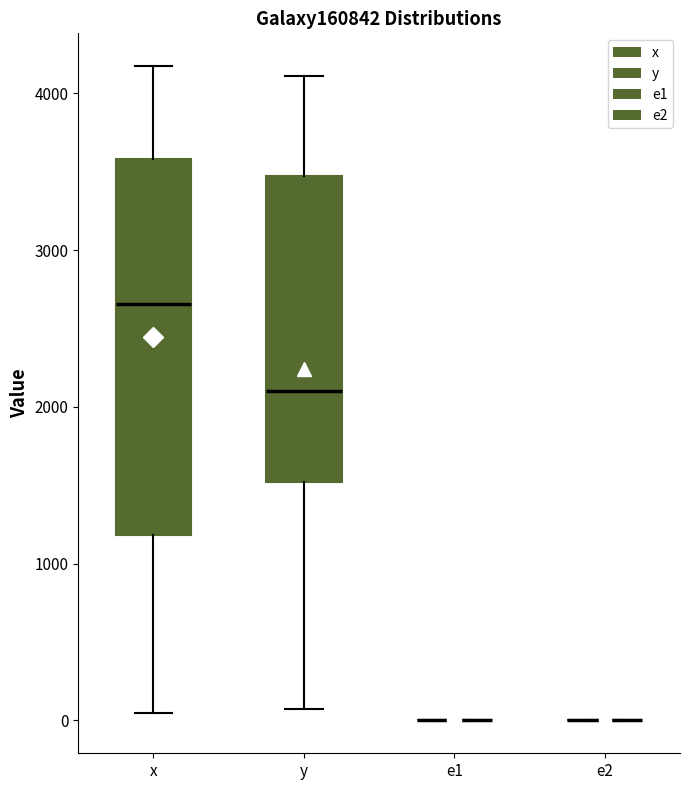

Reading left to right, transcribe this box plot: for each box, give where its median line is, the range the box spans, and where its two whiskers end, as read against the y-axis. The values are not printed on the chart, so give them approximately, as read against the axis.

x: median 2700, box 1200 to 3600, whiskers 0 to 4200
y: median 2100, box 1500 to 3500, whiskers 100 to 4100
e1: box collapsed to a line at 0, whiskers 0 to 0
e2: box collapsed to a line at 0, whiskers 0 to 0